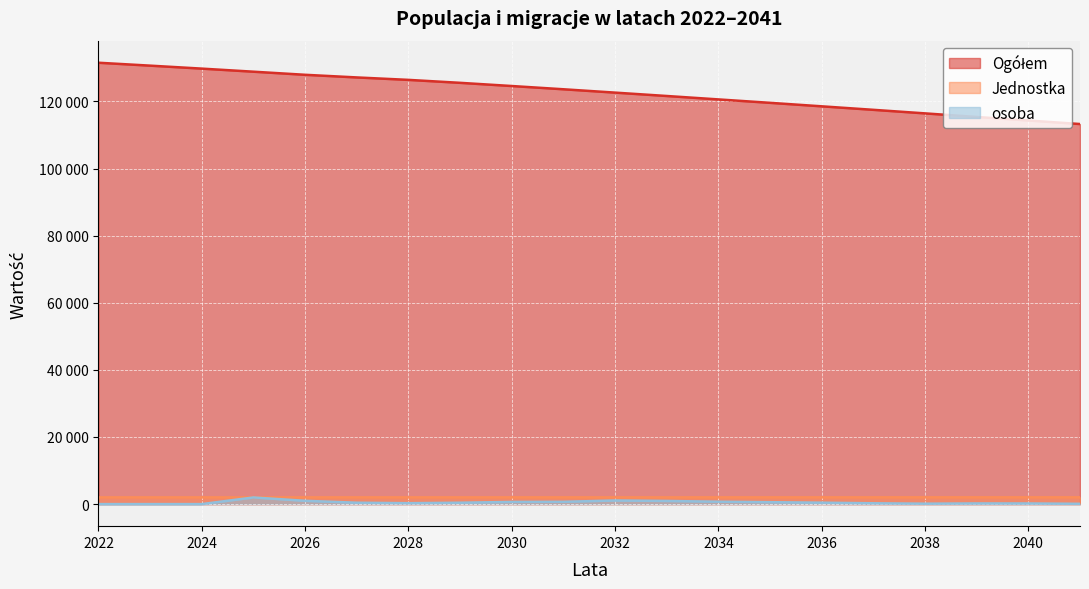

True or false: osoba and Jednostka intersect in this chart.

False